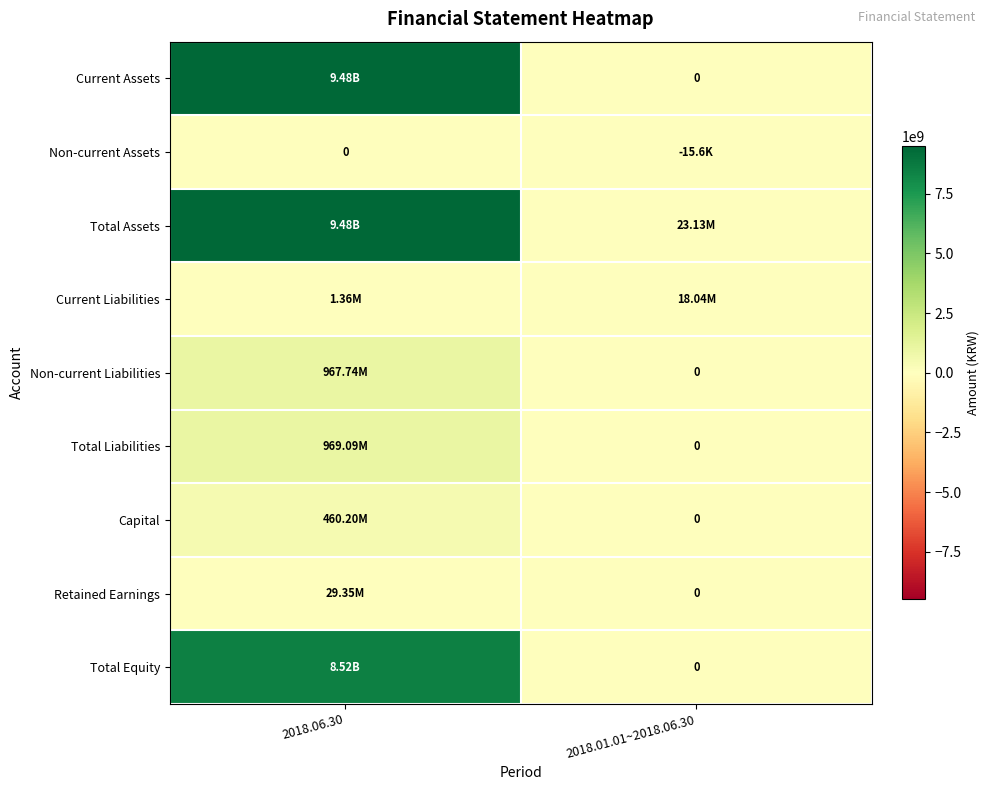

Rank the series by their maximum value, from highest to lowest.

Current Assets, Total Assets, Total Equity, Total Liabilities, Non-current Liabilities, Capital, Retained Earnings, Current Liabilities, Non-current Assets